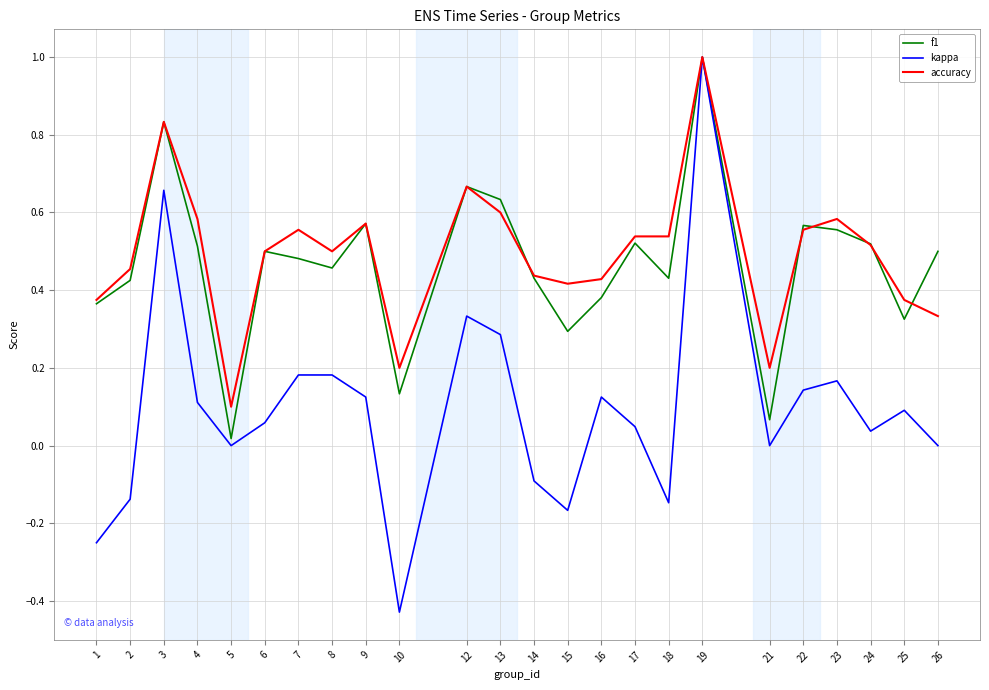

Between 2 and 12, which series saw the biggest shift?

kappa